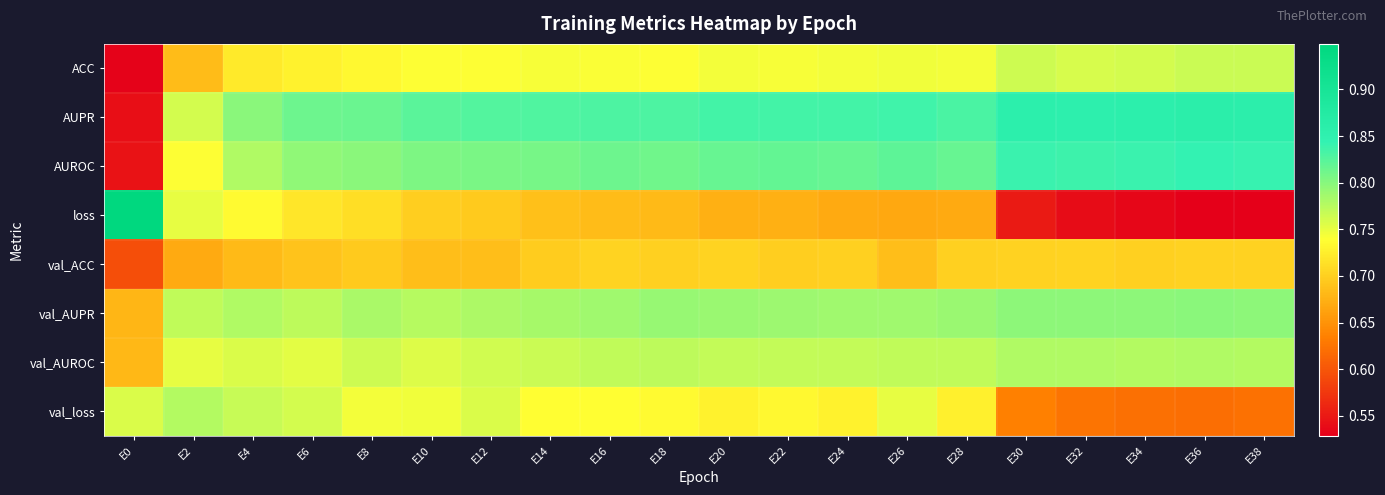

Rank the series by their maximum value, from lowest to highest.

val_ACC, ACC, val_loss, val_AUROC, val_AUPR, AUROC, AUPR, loss